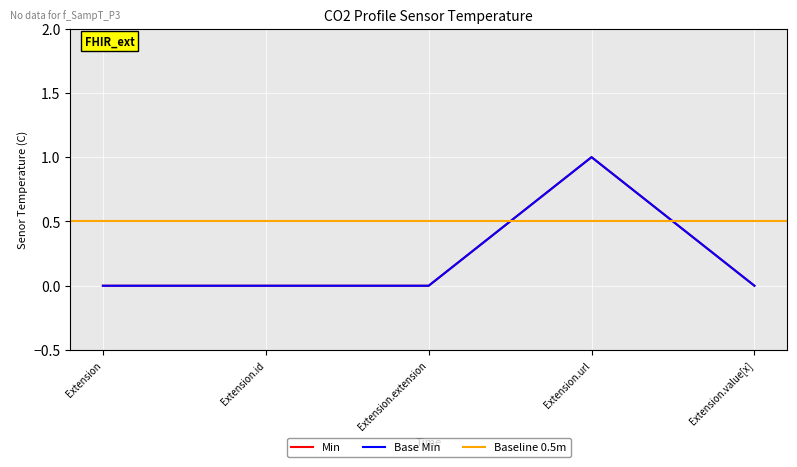

What is the label of the 3rd point from the right?

Extension.extension